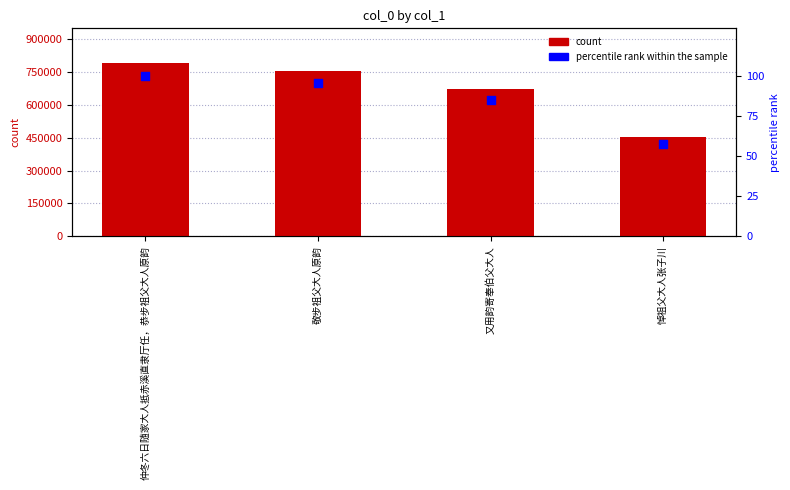

At which category is the sum across all series the highest?

仲冬六日随家大人抵赤溪直隶厅任，恭步祖父大人原韵